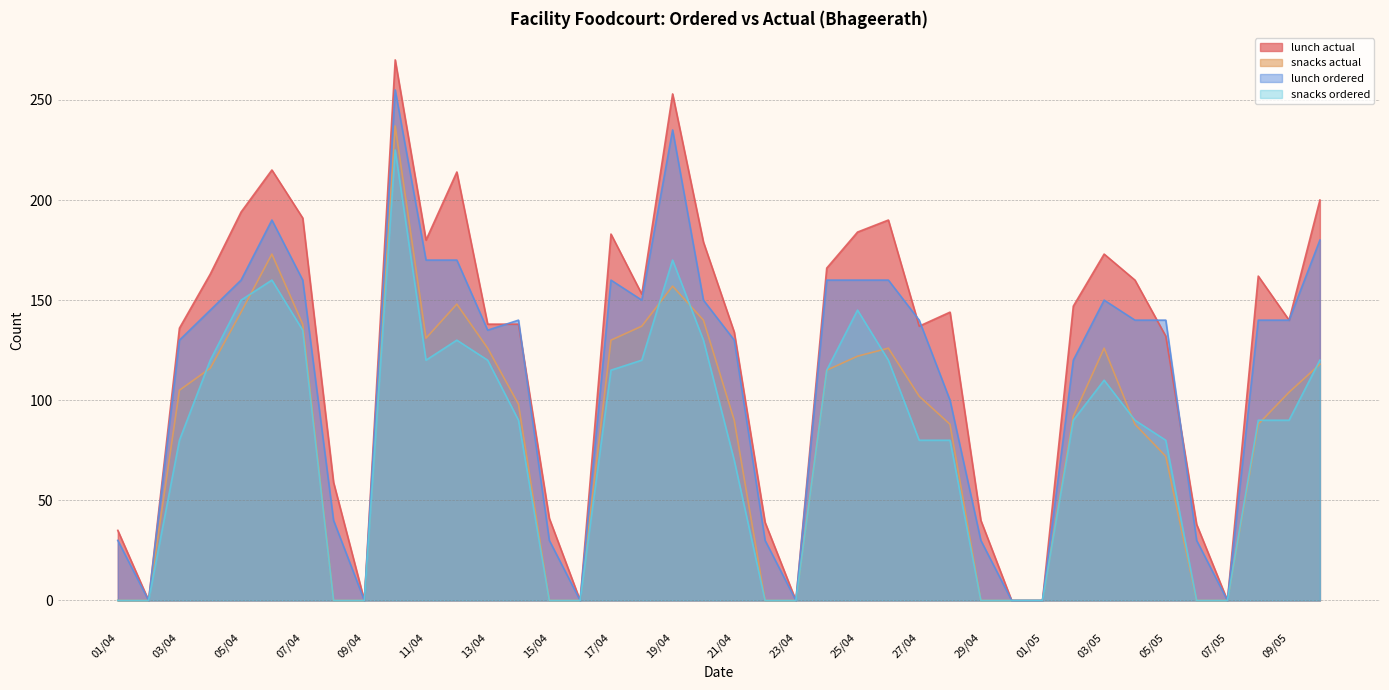

At which label does lunch ordered reach its peak?

10/04